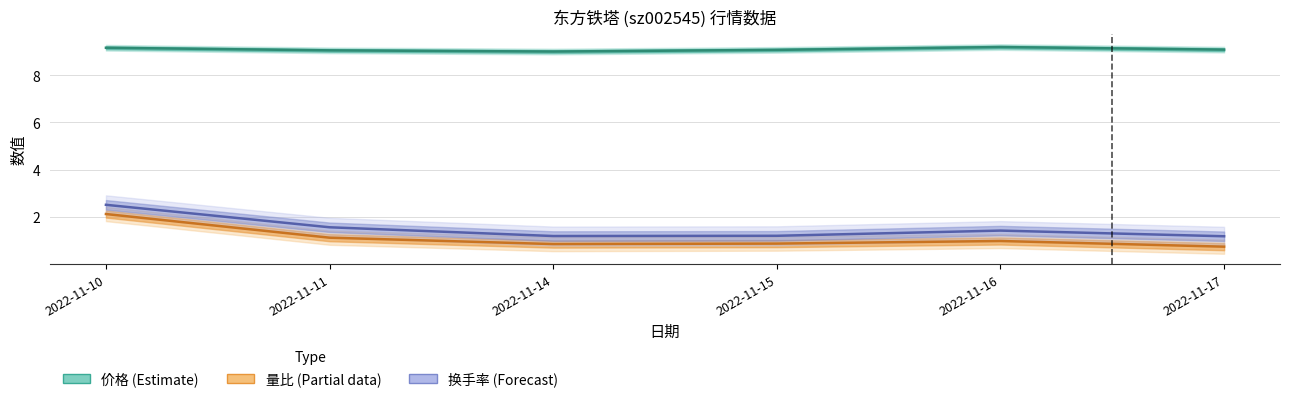

True or false: 量比 has more than 1 interior local peaks.

False